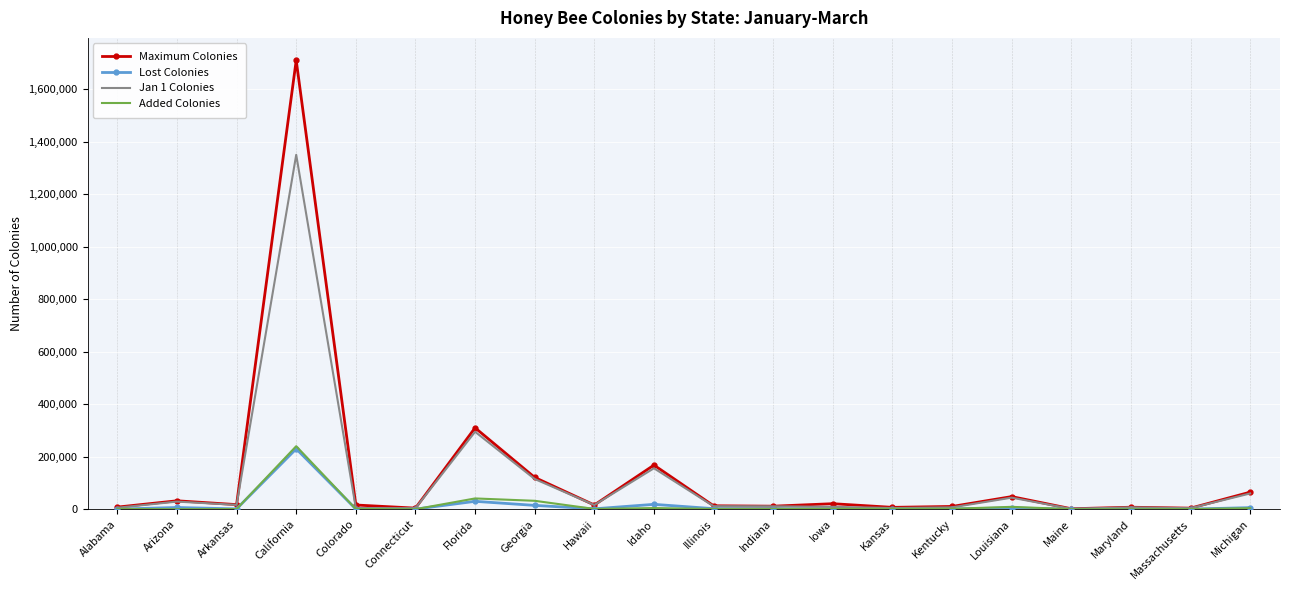

What is the maximum value for Added Colonies?

240000